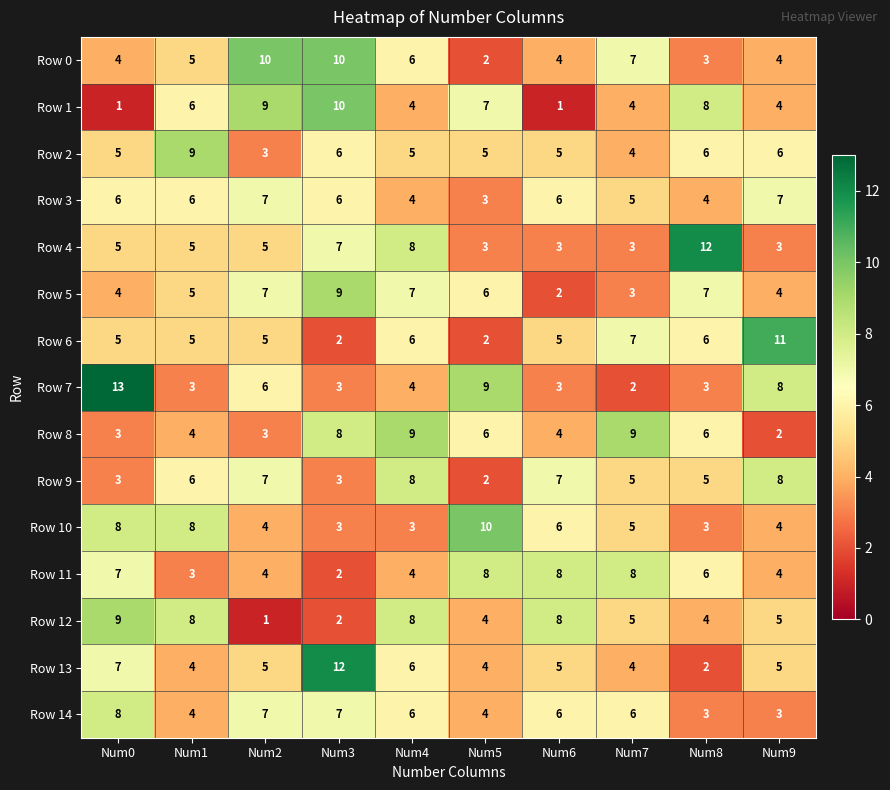

Which series has the largest total across all categories?

Row 0